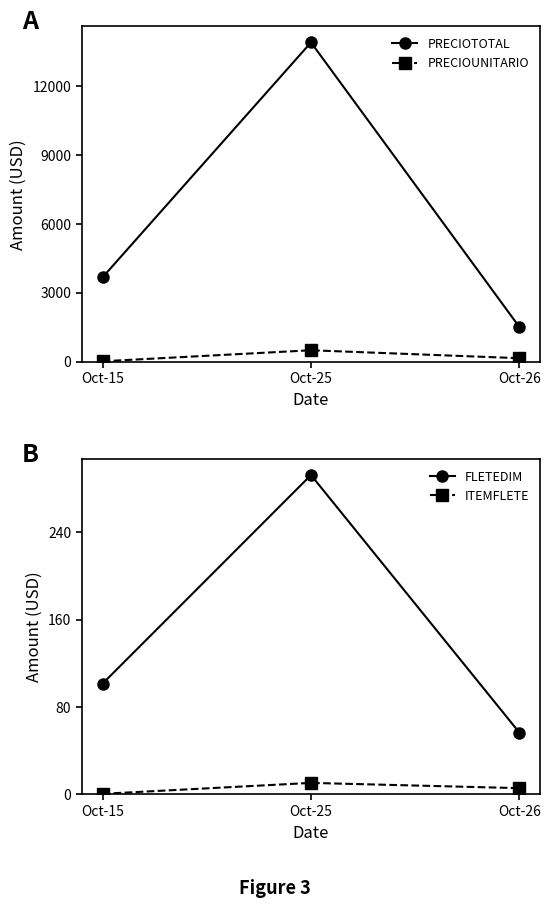

What is the total value across all series at Oct-25?

14687.8